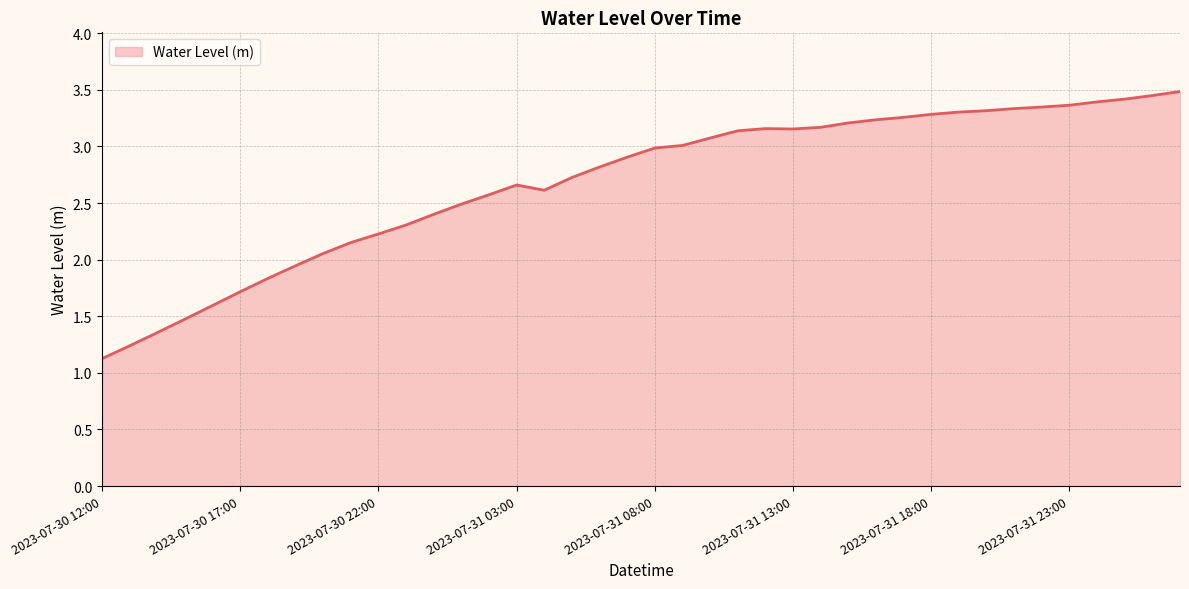

How many lines are shown in the chart?

1